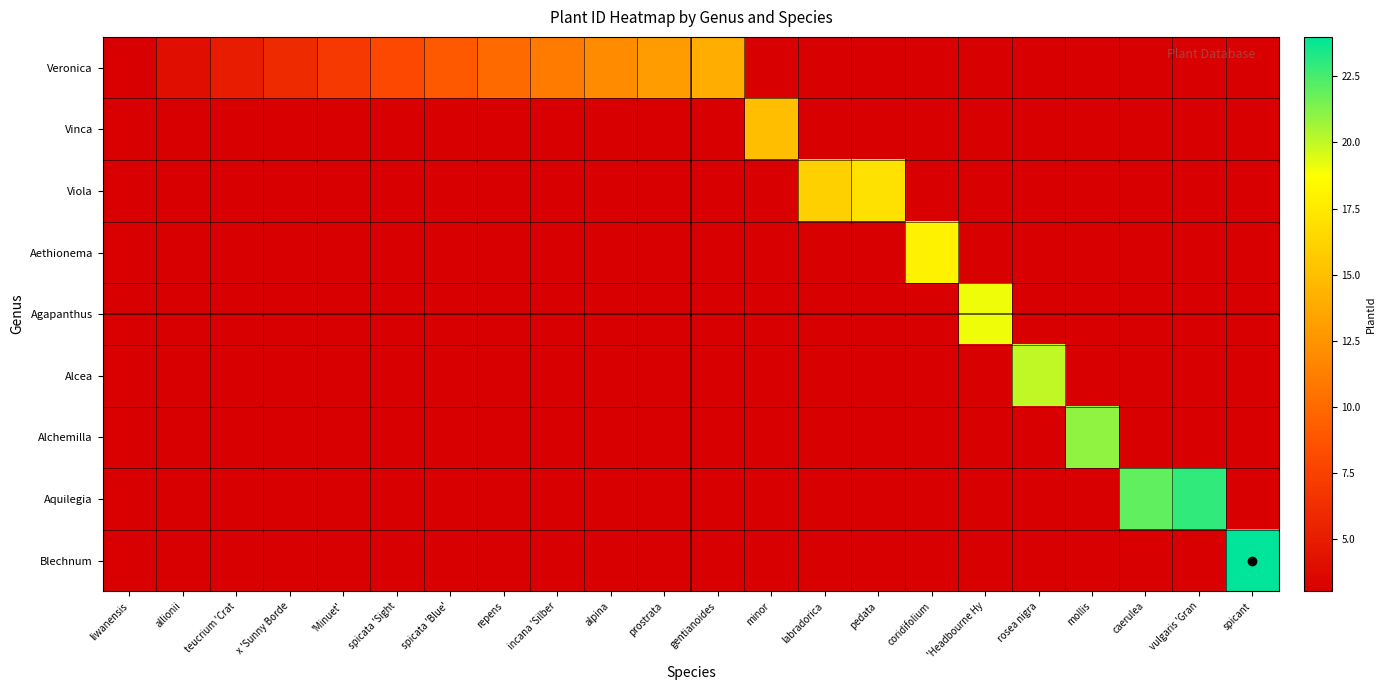

What is the difference between the maximum and minimum values in the Veronica series?

11.0